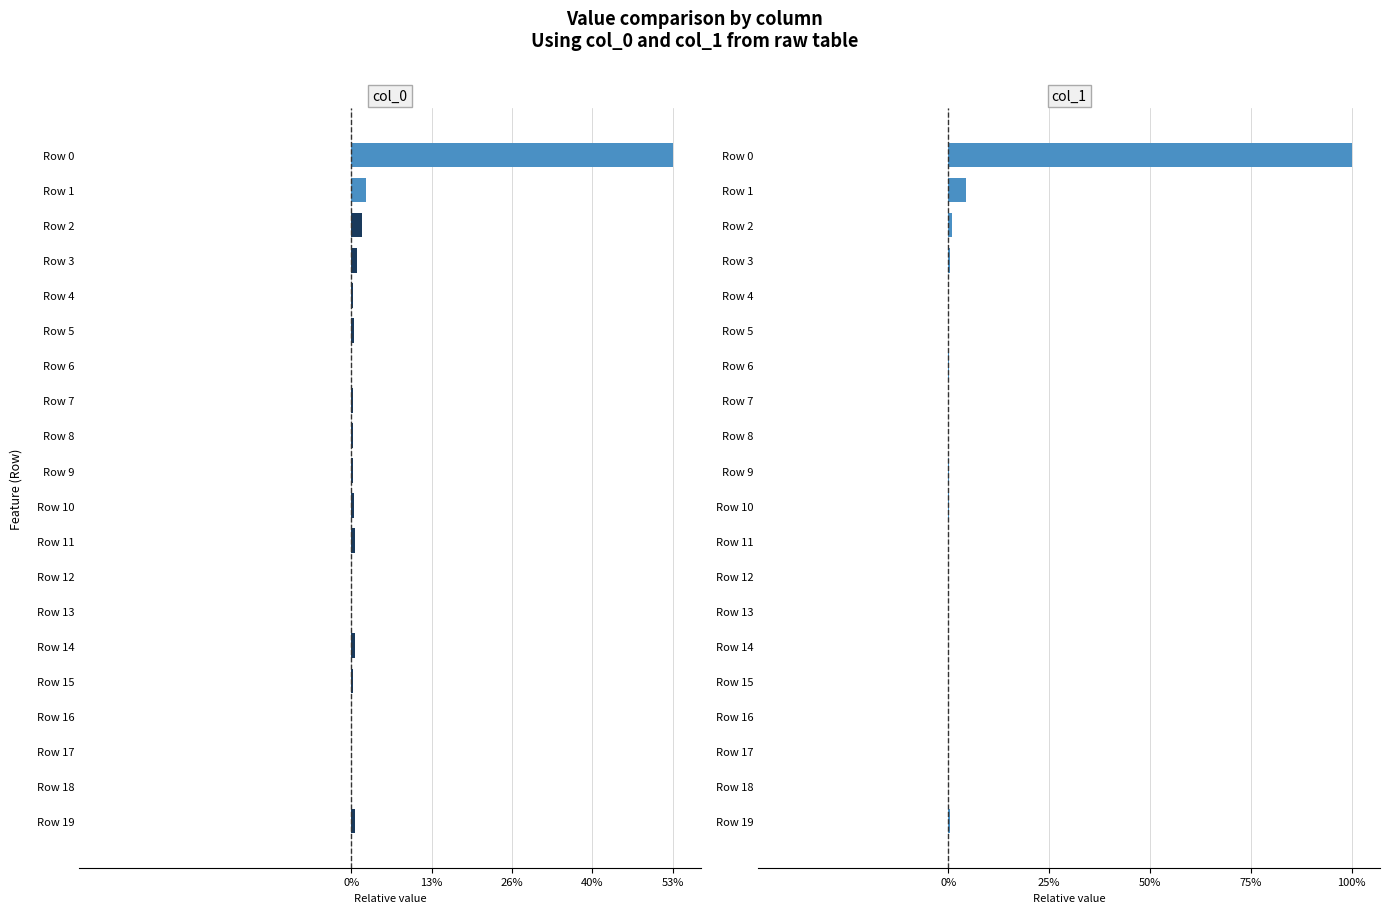

What position from the right is 9?

11